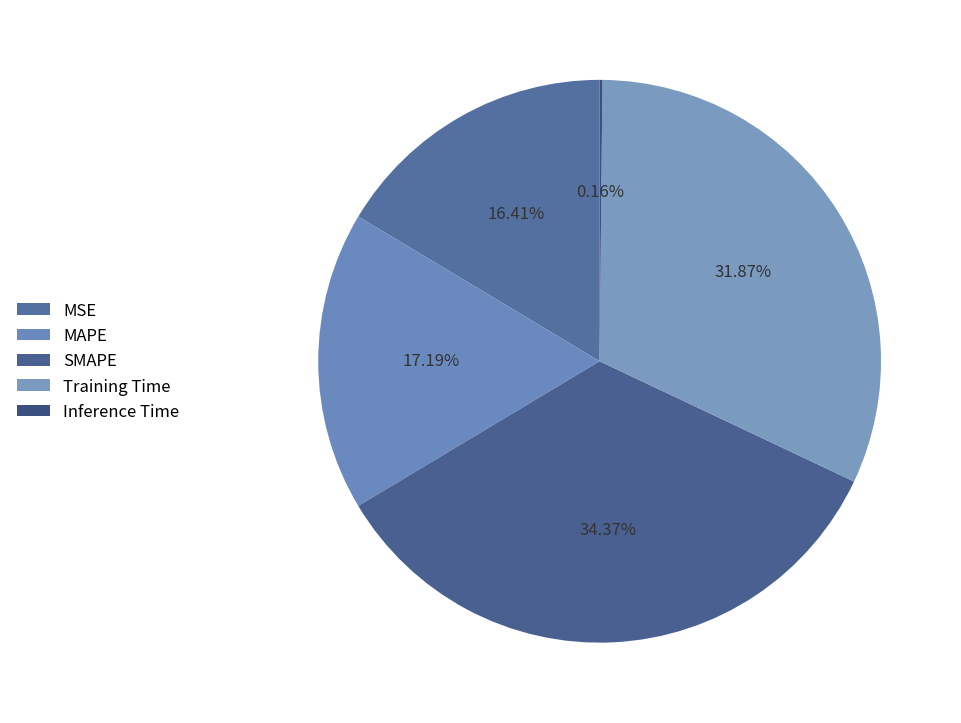

Does MSE account for over 50% of the chart?

No